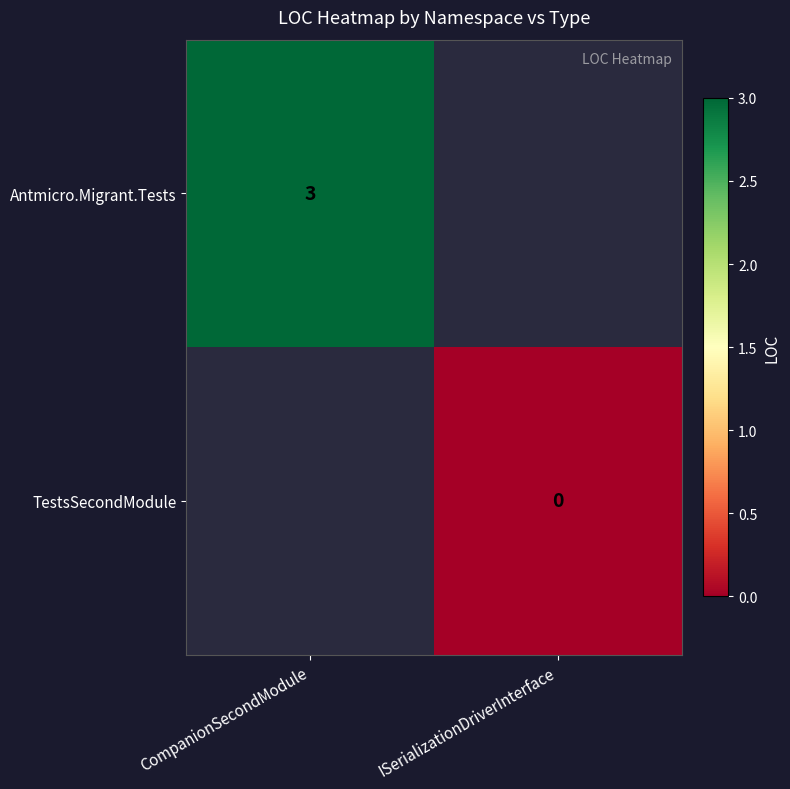

The value of Antmicro.Migrant.Tests at CompanionSecondModule is 5. True or false?

False